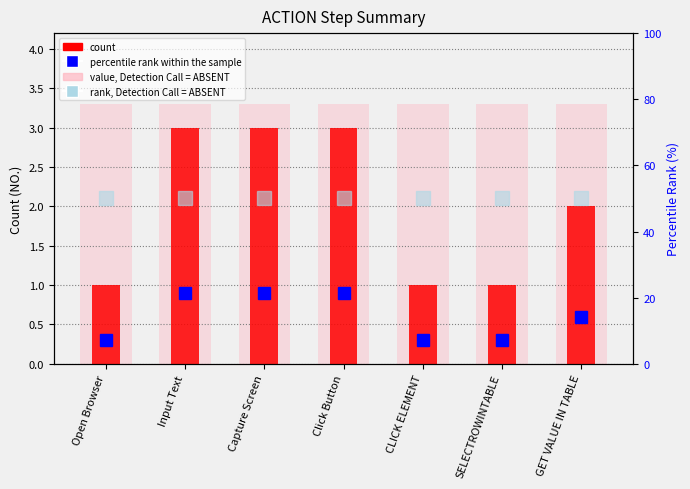

What is the label of the 6th bar from the right?

Input Text